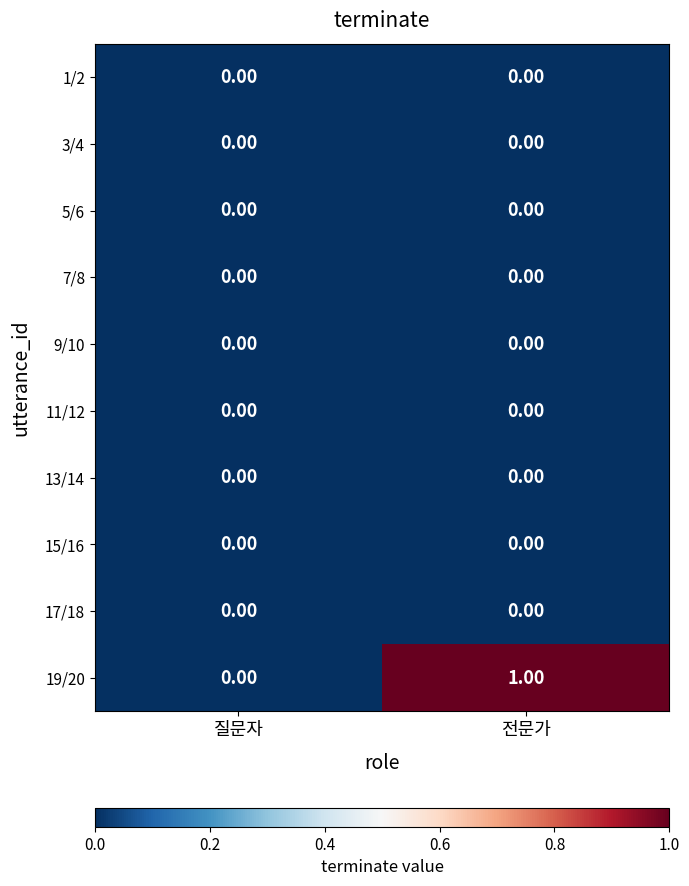

Which series changed the most between 질문자 and 전문가?

19/20